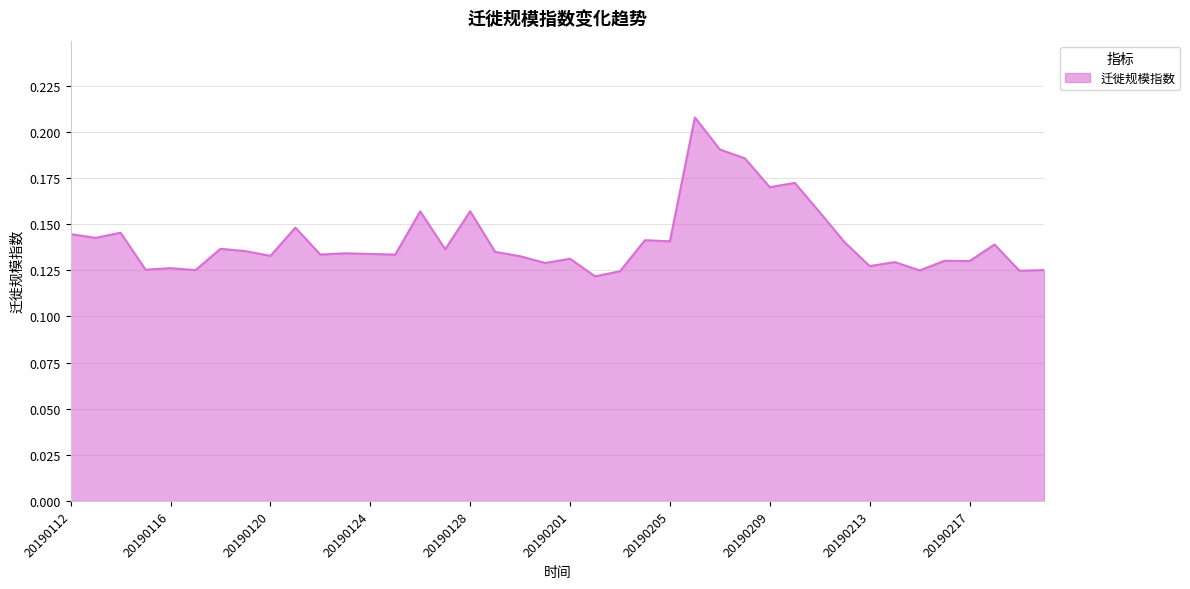

Does the chart display data point markers on the line(s)?

No